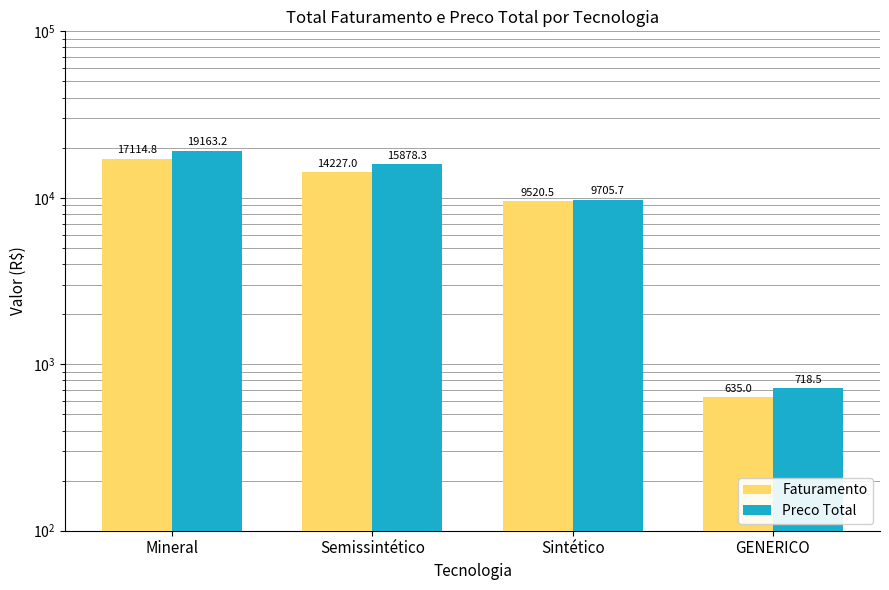

What is the label of the 1st bar from the left?

Mineral